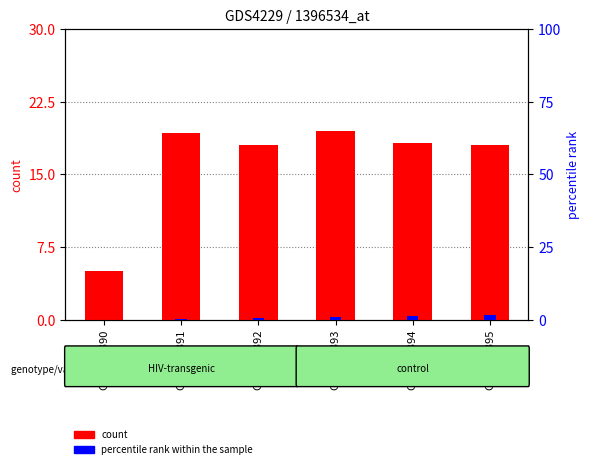

How many series are shown in this chart?

2